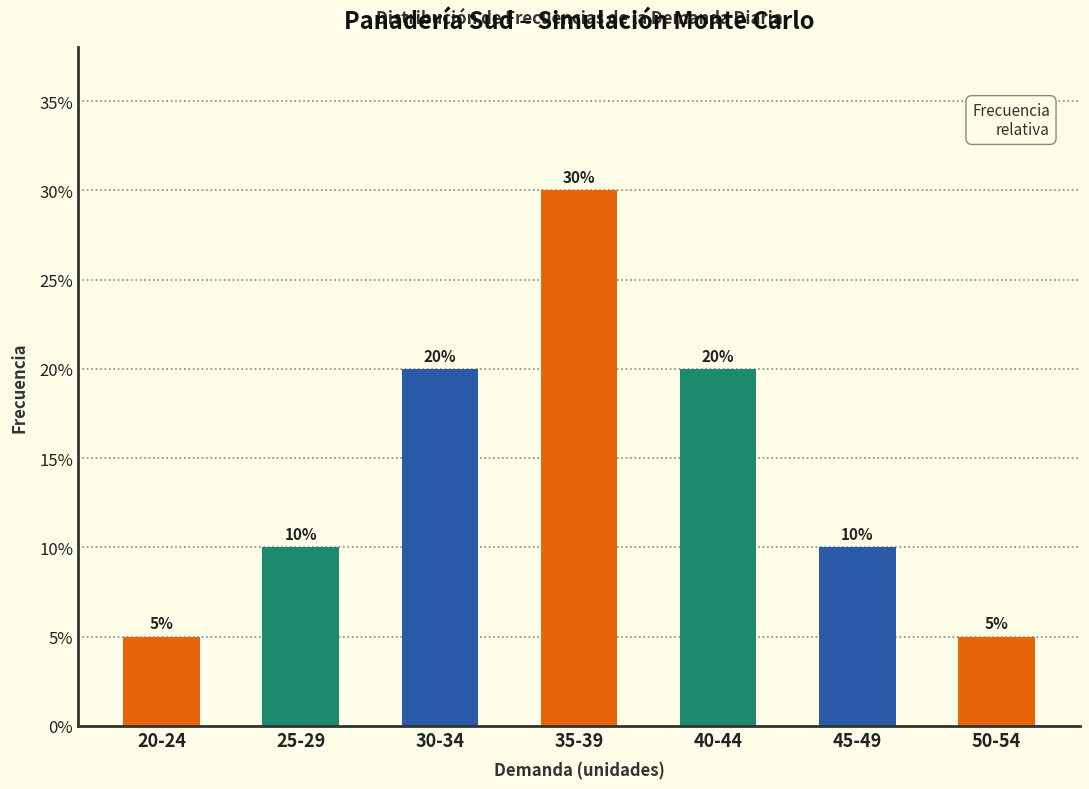

Reading left to right, transcribe all the data shown in this chart.

20-24=0.1	25-29=0.1	30-34=0.2	35-39=0.3	40-44=0.2	45-49=0.1	50-54=0.1